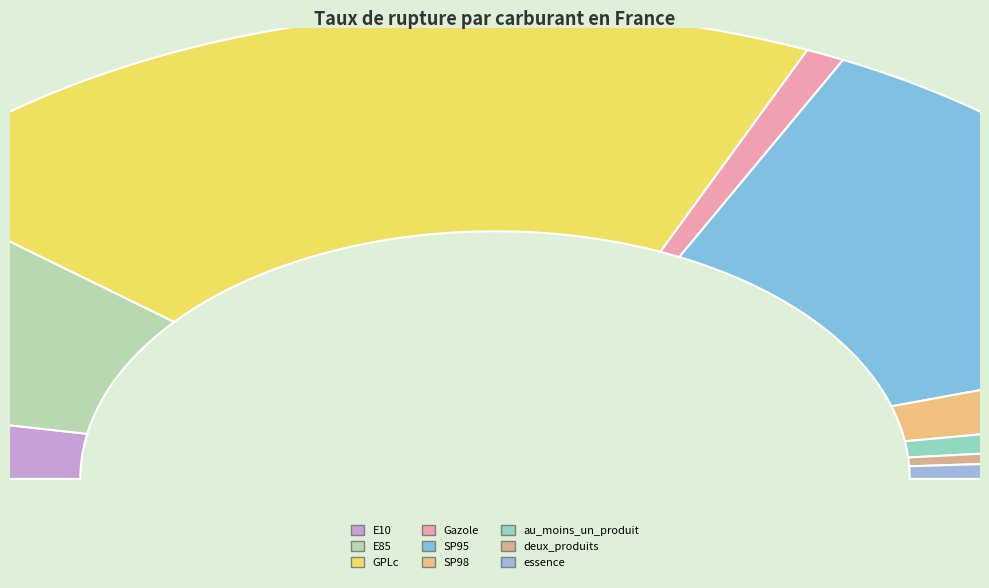

Which category has the biggest portion of the pie?

GPLc